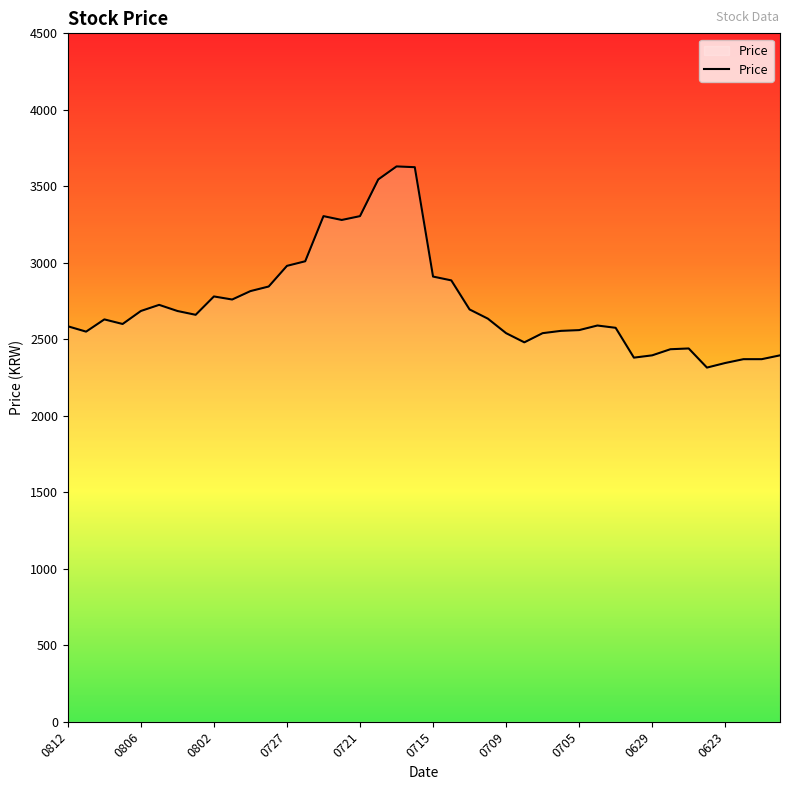

What is the minimum value shown in the chart?

2315